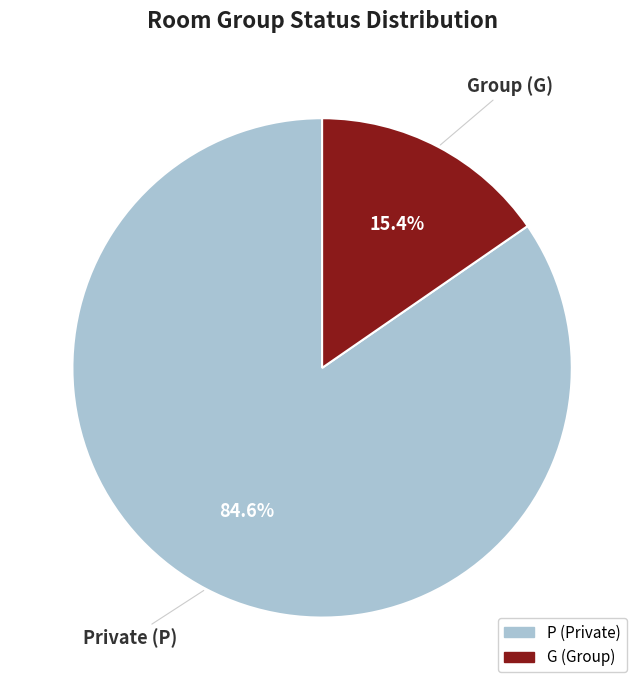

What is the total percentage of P and G?

100.0%